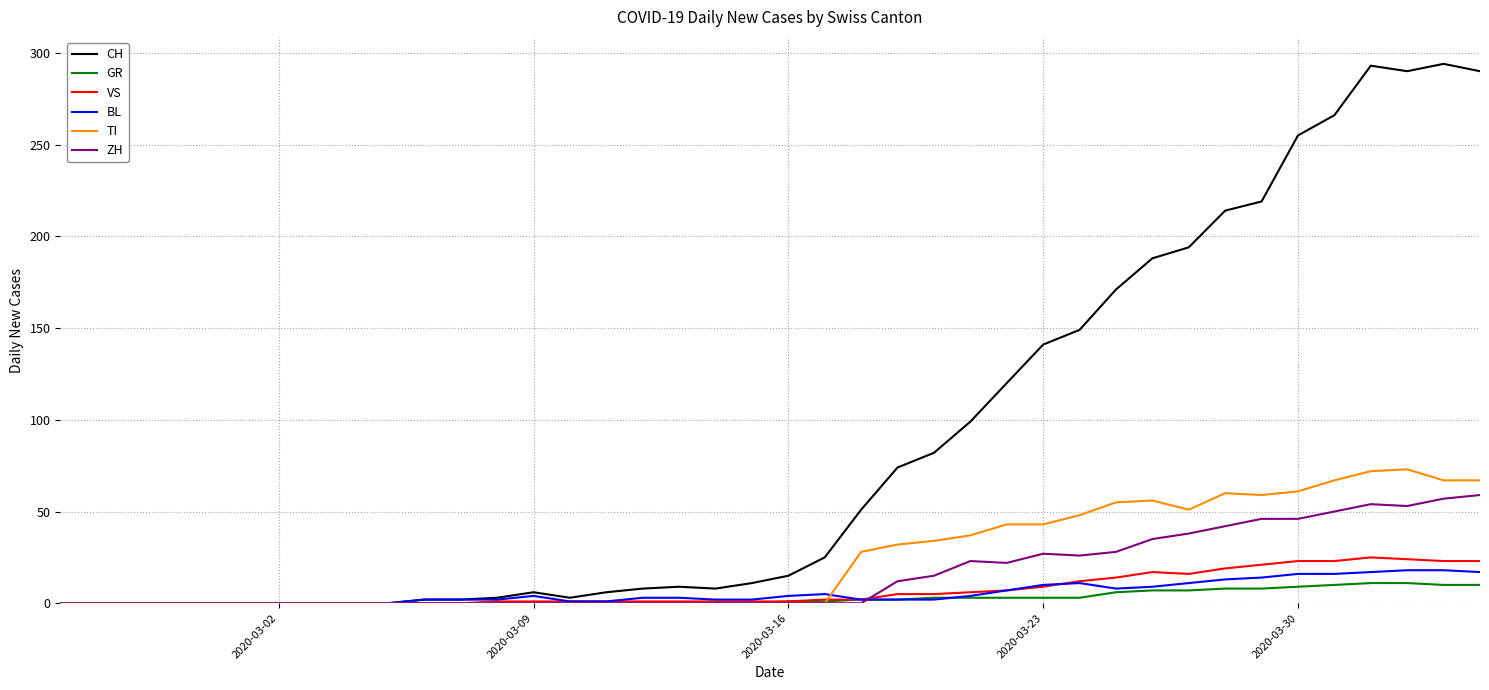

Which series has the largest total across all categories?

CH